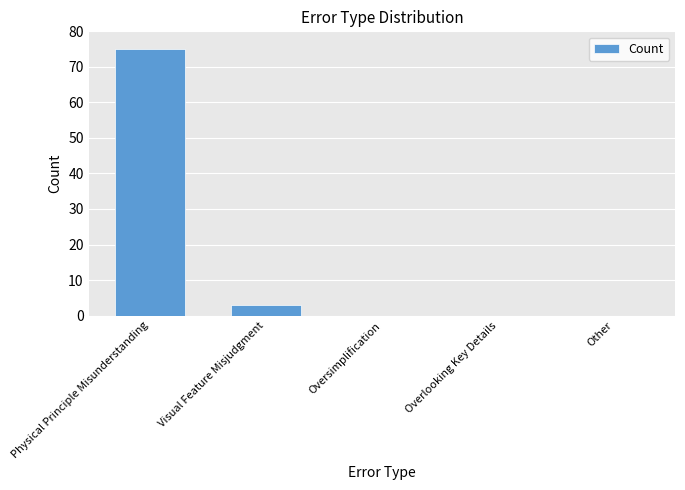

Which has a higher value, Other or Physical Principle Misunderstanding?

Physical Principle Misunderstanding